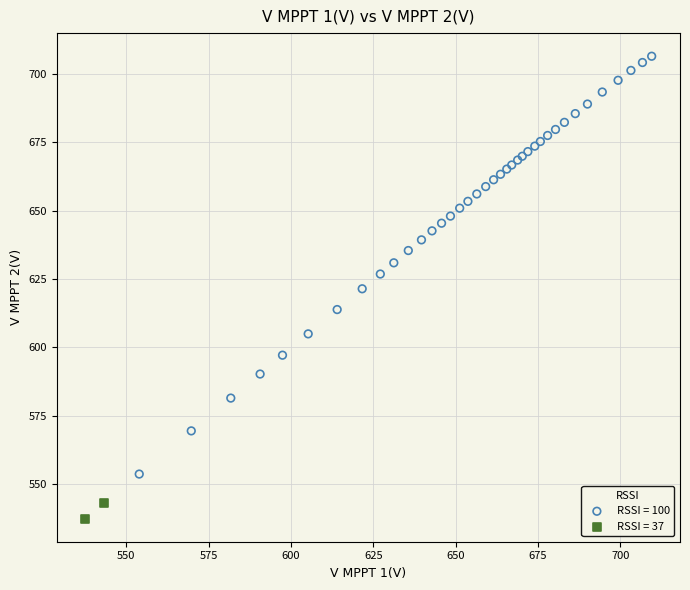

What are all the series names shown in the legend?

RSSI = 100, RSSI = 37